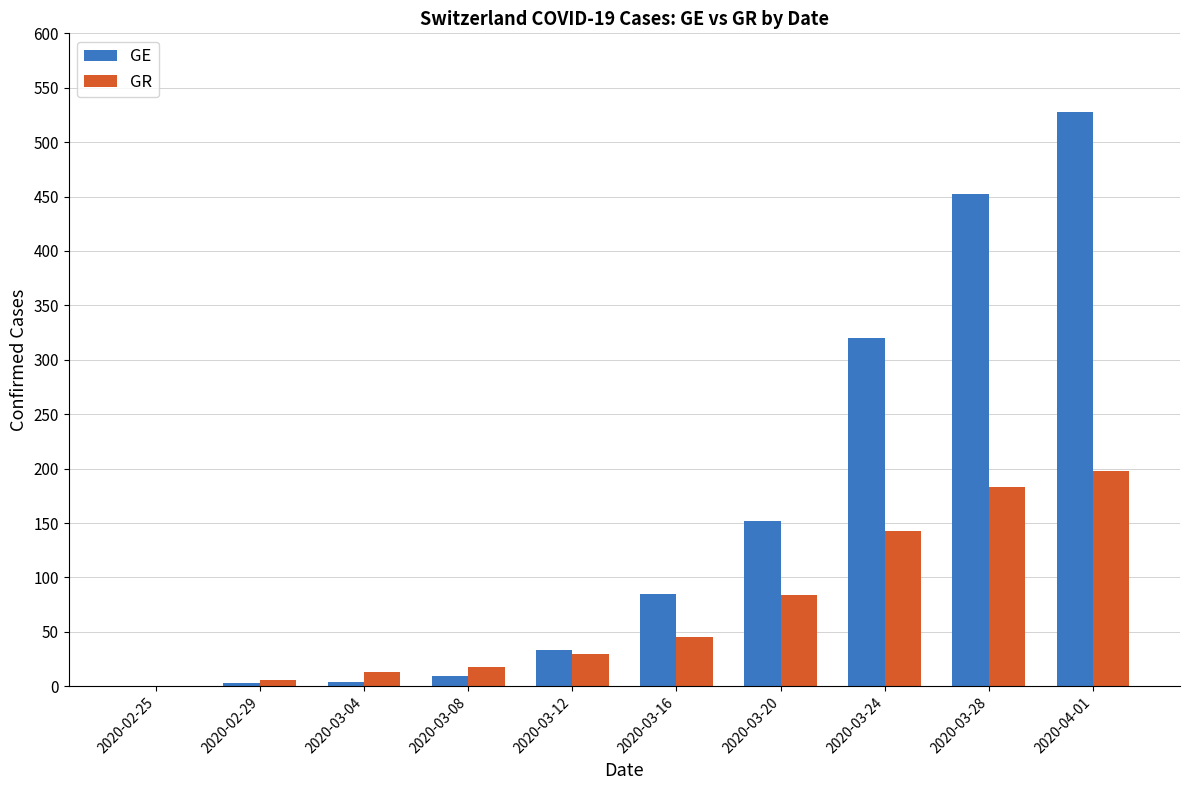

What is the sum of all GE values?

1586